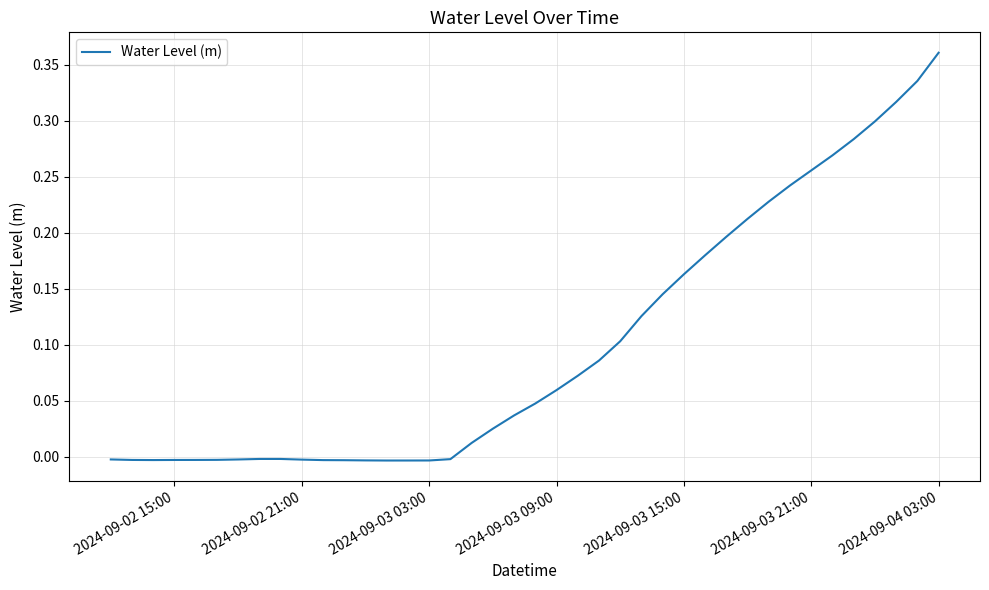

Is this an area chart (filled region under the line)?

No